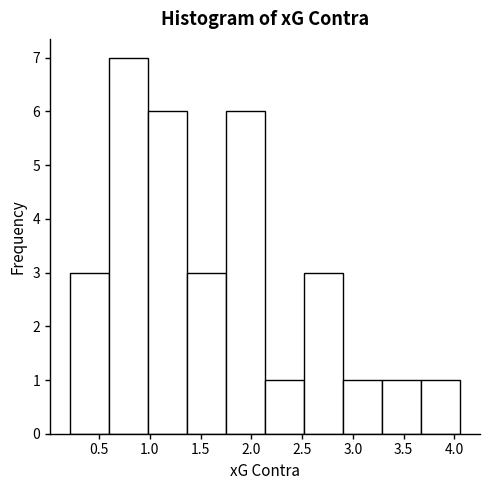

Reading left to right, transcribe this chart: for each bar, give the range it covers on the x-axis and its height. Neither the bar edges nor the heights are printed on the chart, so give them approximately, as read against the axes.

0.210 to 0.595: 3
0.595 to 0.980: 7
0.980 to 1.365: 6
1.365 to 1.750: 3
1.750 to 2.135: 6
2.135 to 2.520: 1
2.520 to 2.905: 3
2.905 to 3.290: 1
3.290 to 3.675: 1
3.675 to 4.060: 1